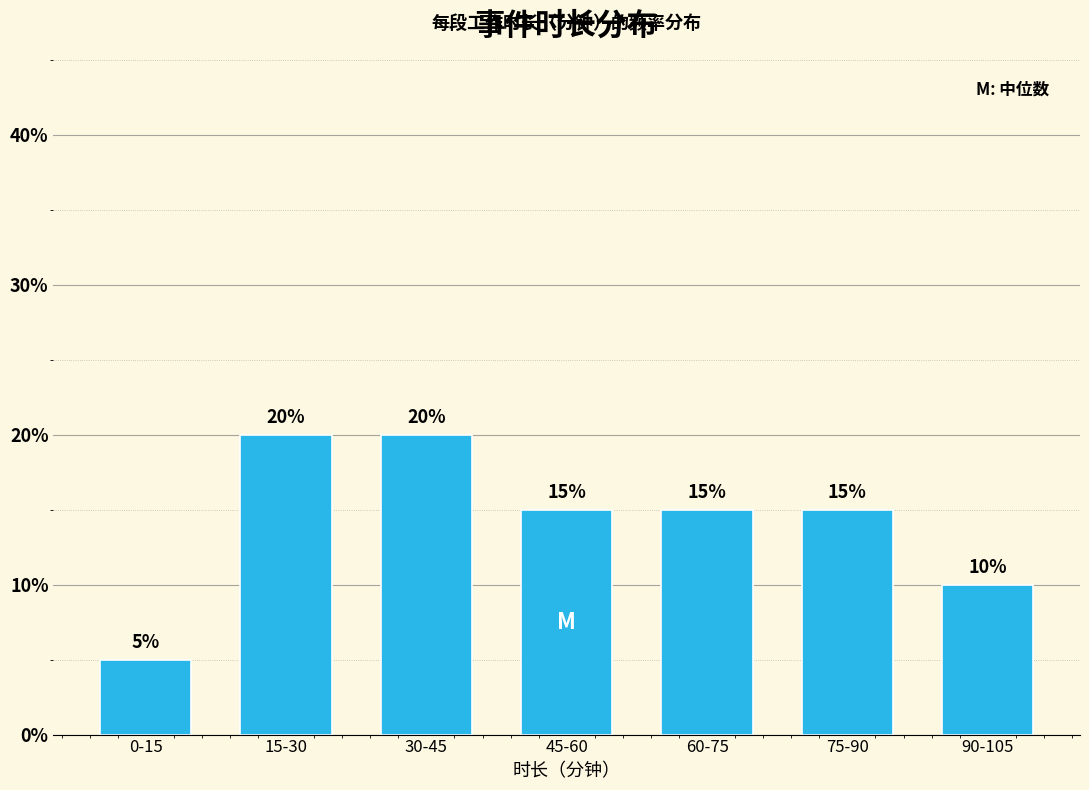

Reading left to right, list all the values displayed in this chart.

0-15=5	15-30=20	30-45=20	45-60=15	60-75=15	75-90=15	90-105=10